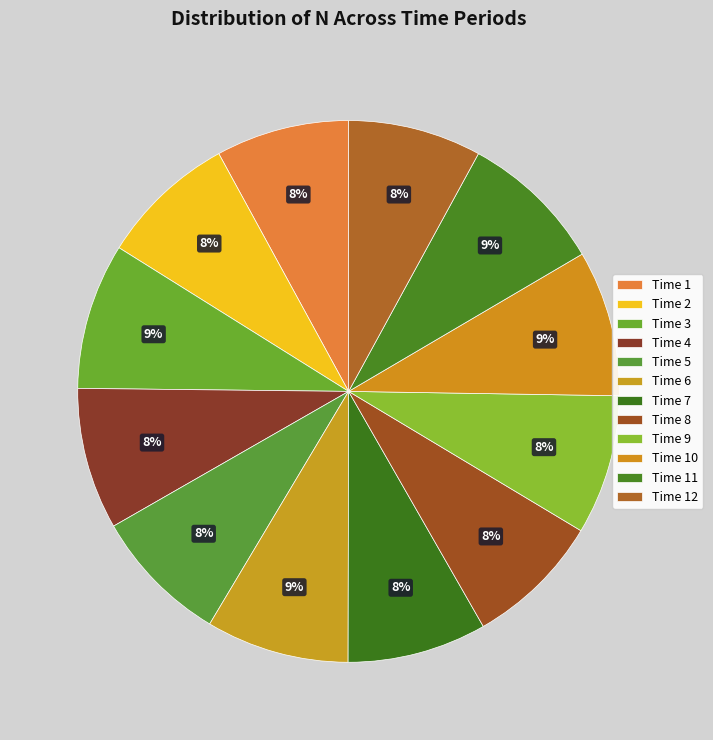

Rank the categories by value from highest to lowest.

3, 10, 11, 6, 4, 9, 7, 2, 5, 8, 1, 12